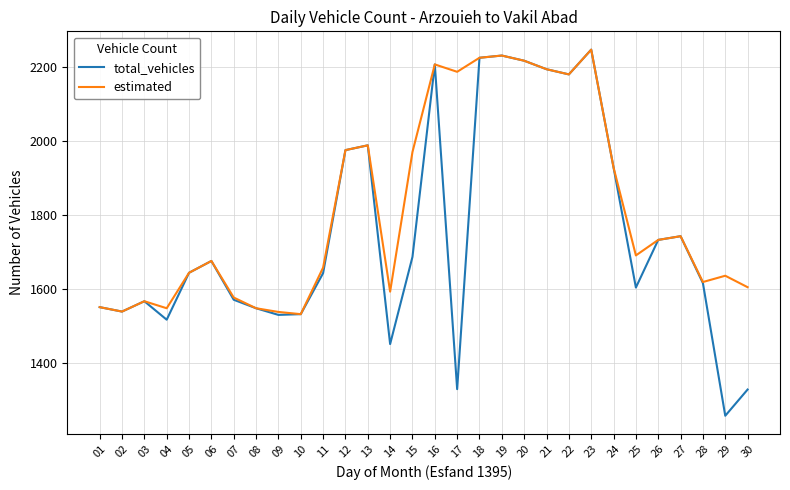

Which series has the largest range (max minus min)?

total_vehicles